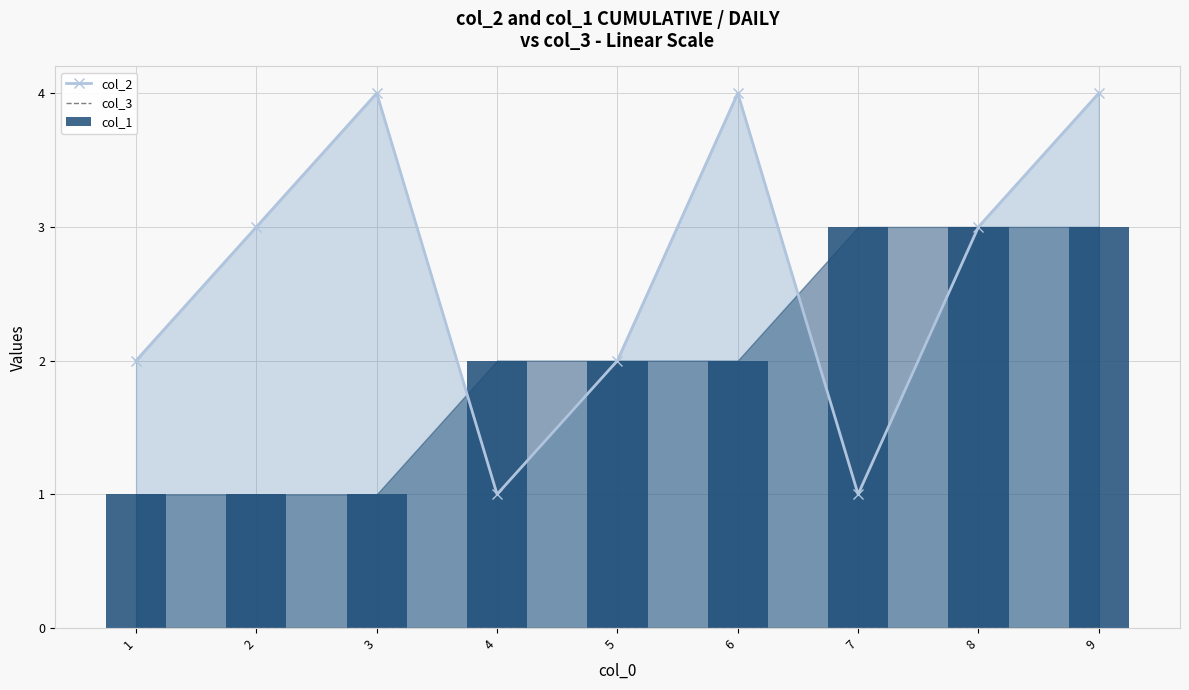

What is the difference between the col_2 values at 9 and 5?

2